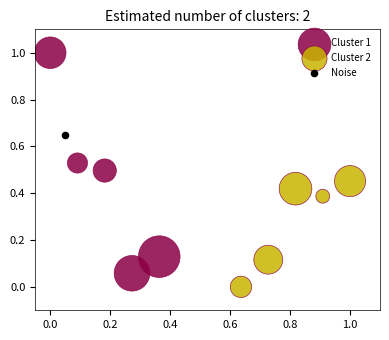

What are all the series names shown in the legend?

Cluster 1, Cluster 2, Noise